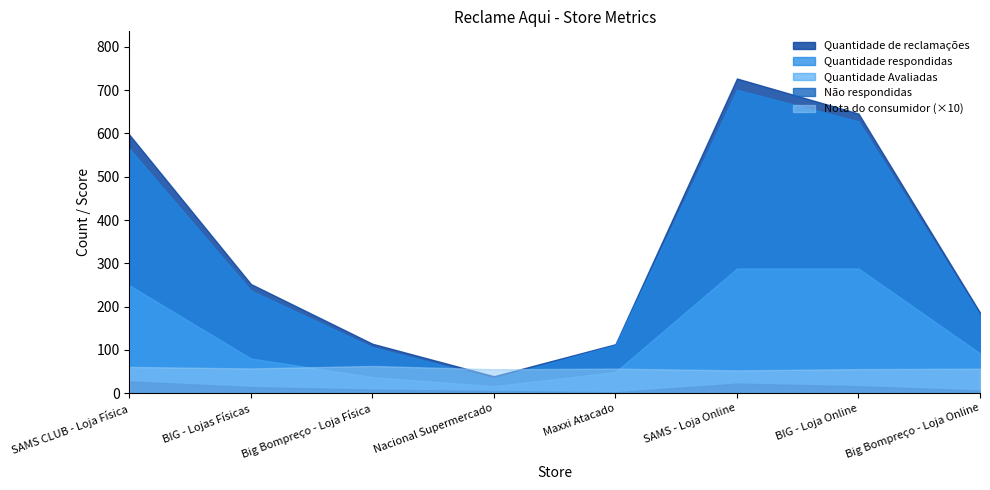

Count the number of data series in this chart.

5